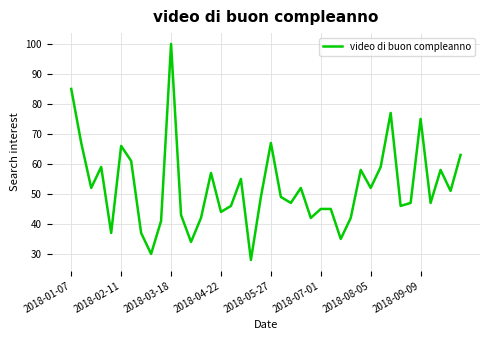

What is the minimum value shown in the chart?

28